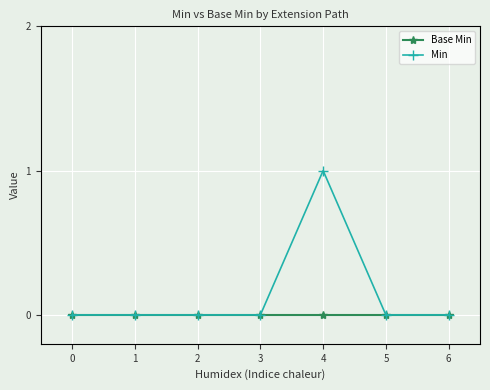

Which series has the widest spread of values?

Min